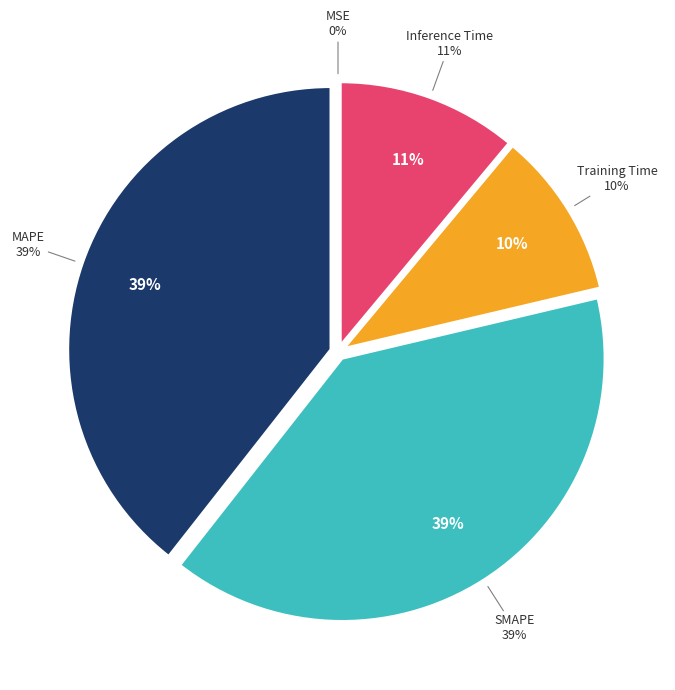

True or false: Training Time accounts for 21% of the total.

False